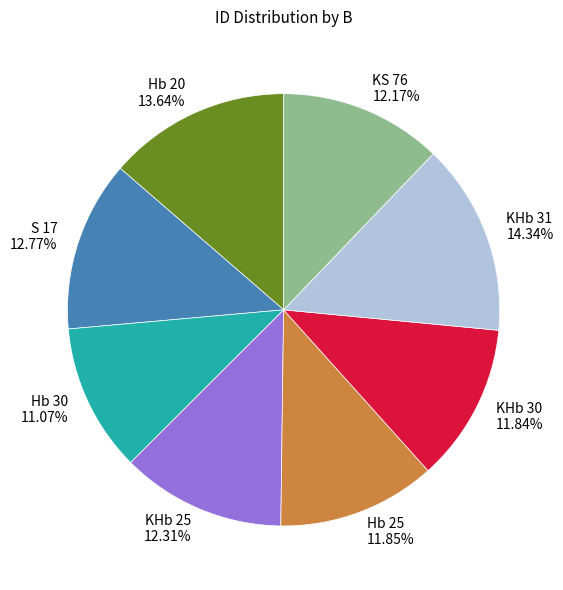

What is the largest slice in the pie chart?

KHb 31